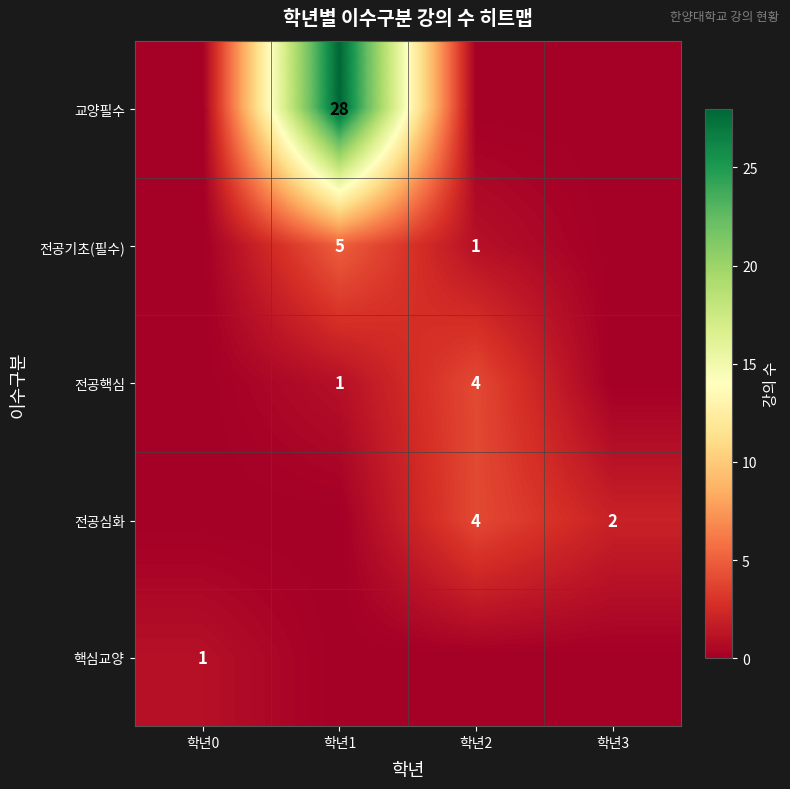

The 교양필수 series shows 28 at 학년1. True or false?

True